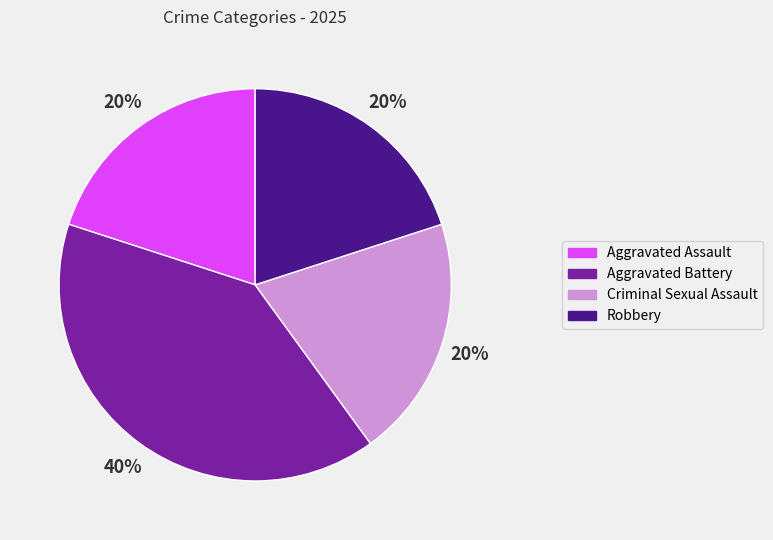

Is Criminal Sexual Assault the majority of the pie?

No